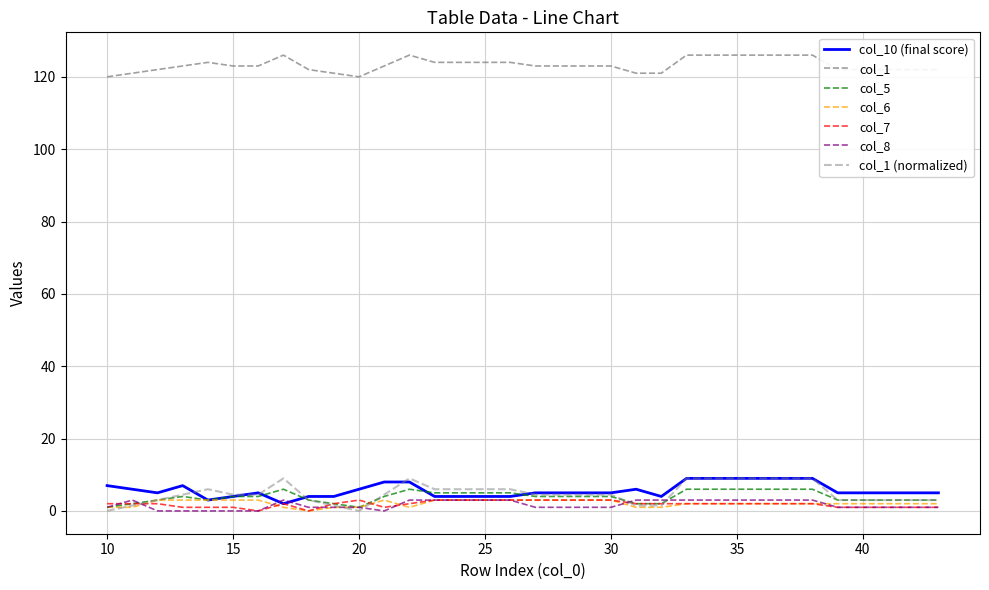

What is the highest value of the col_1 series?

126